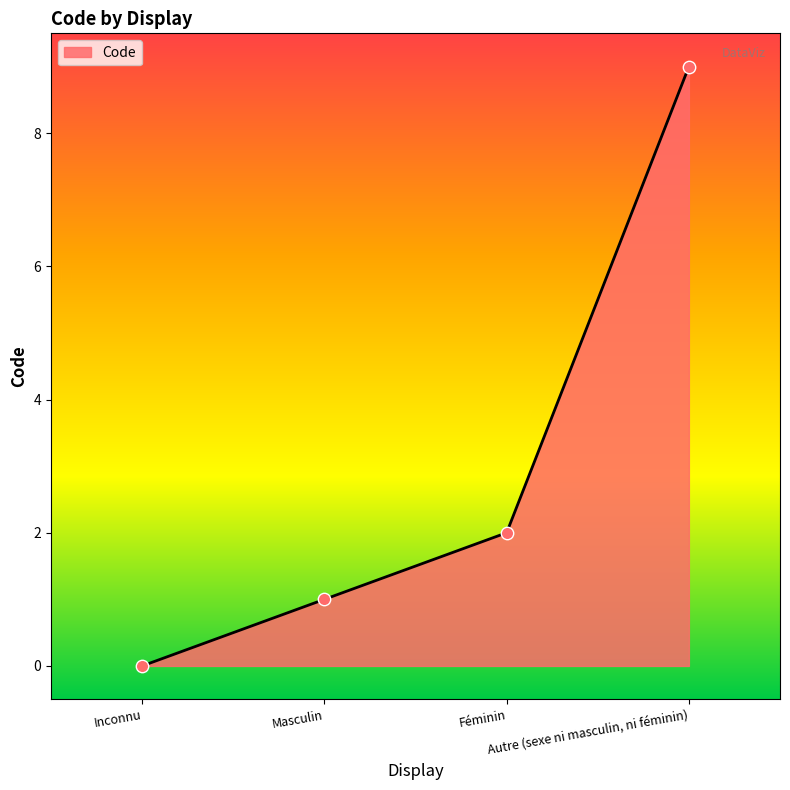

What is the ratio of the value at Masculin to the value at Féminin?

0.5